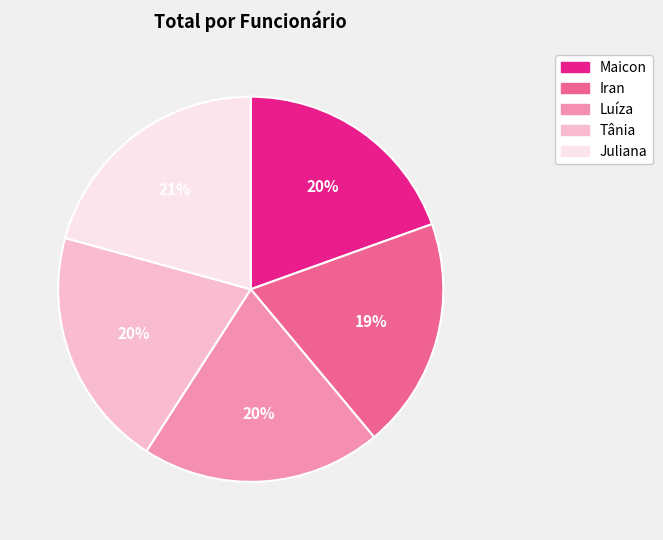

Is there a majority slice in this chart?

No